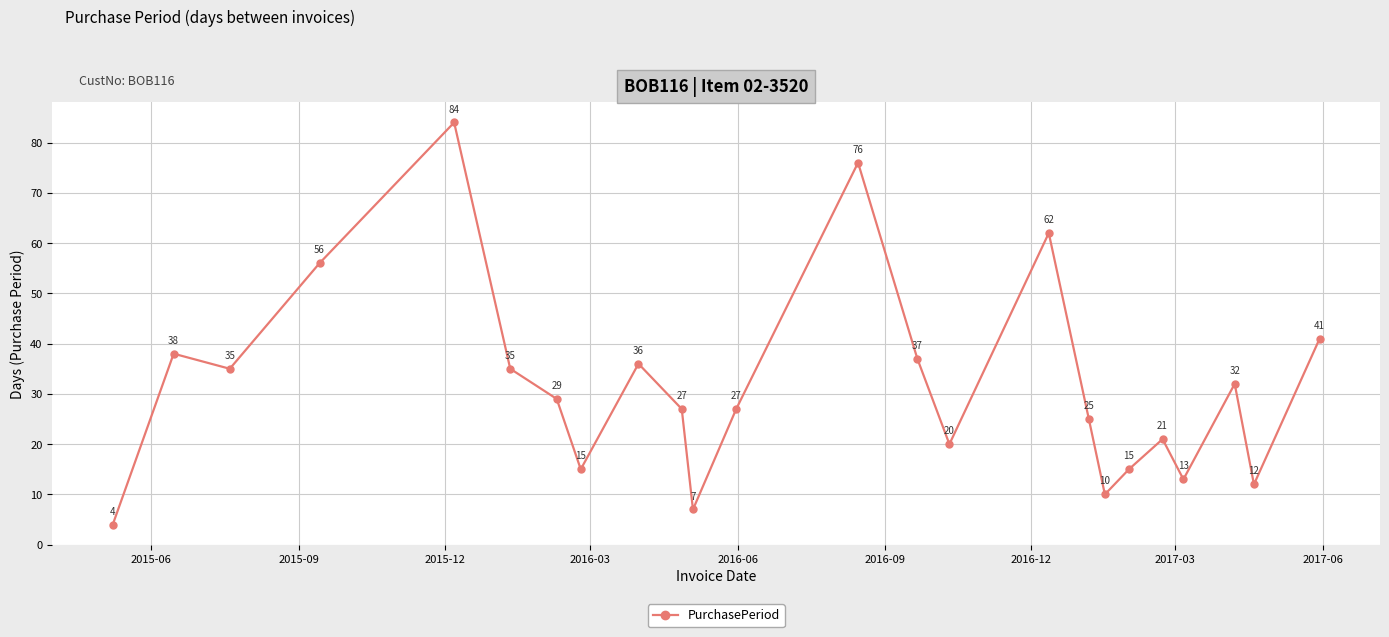

True or false: there are more than 0 points higher than both neighbors.

True